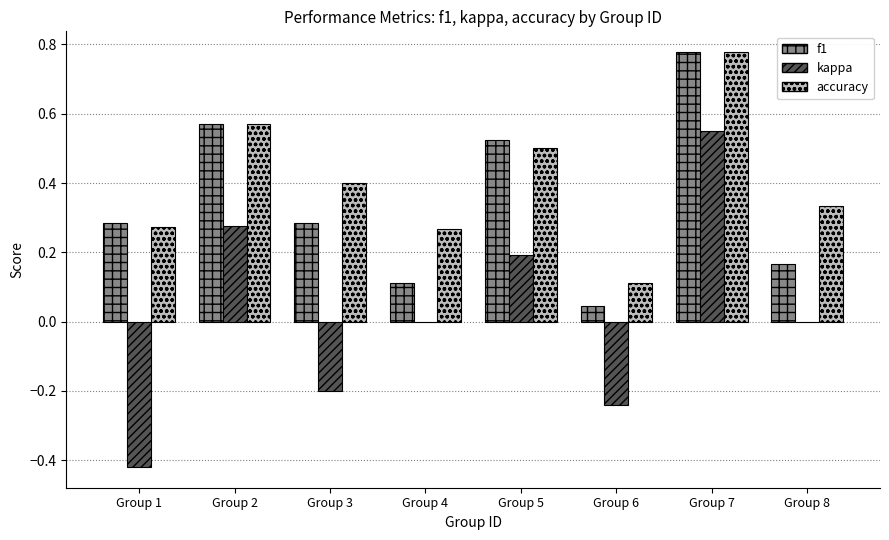

What is the sum of all f1 values?

2.8